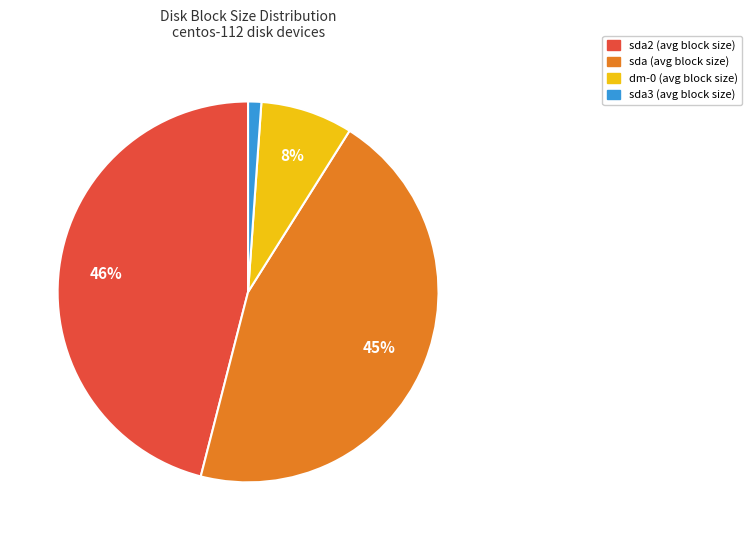

Count the number of slices in the pie.

4